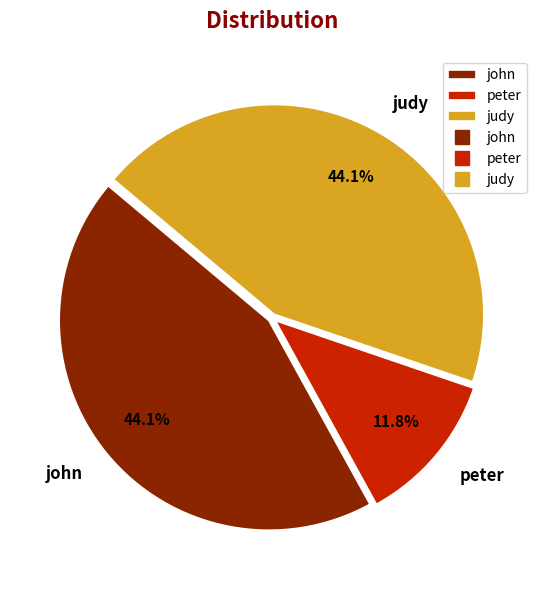

What is the ratio of the value at peter to the value at judy?

0.3